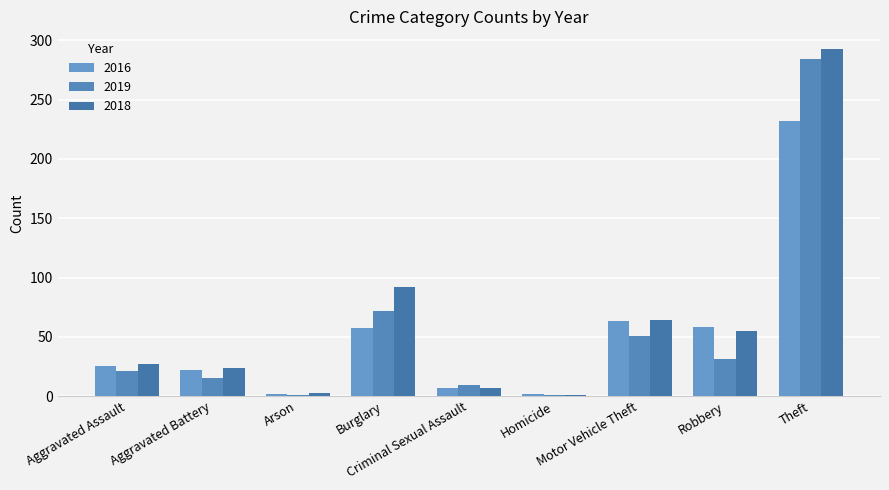

How many bars are there in total?

27